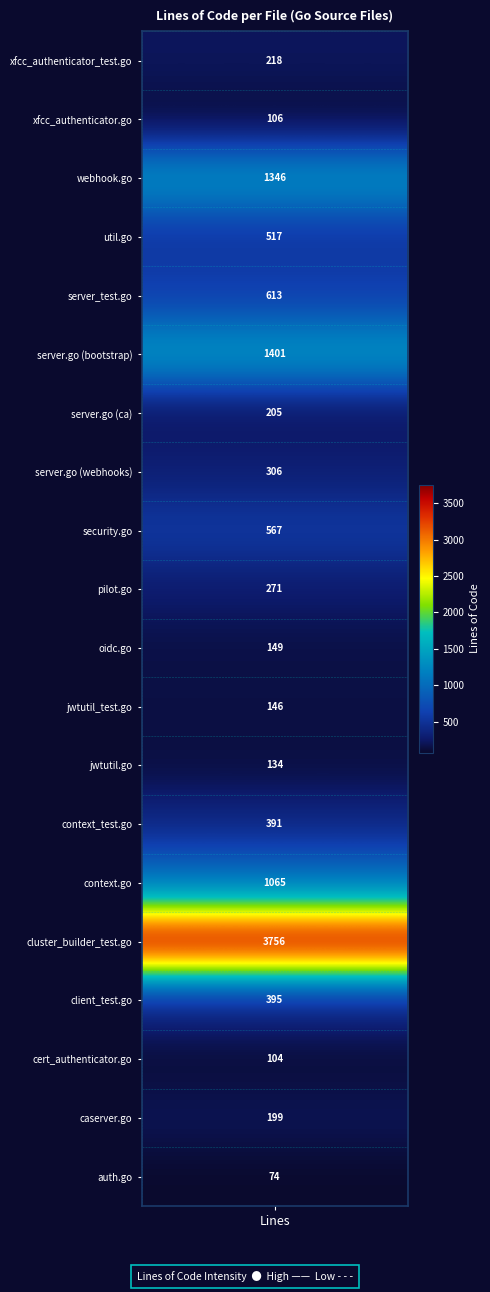

What value does the data have at 10, to the nearest 50?

150